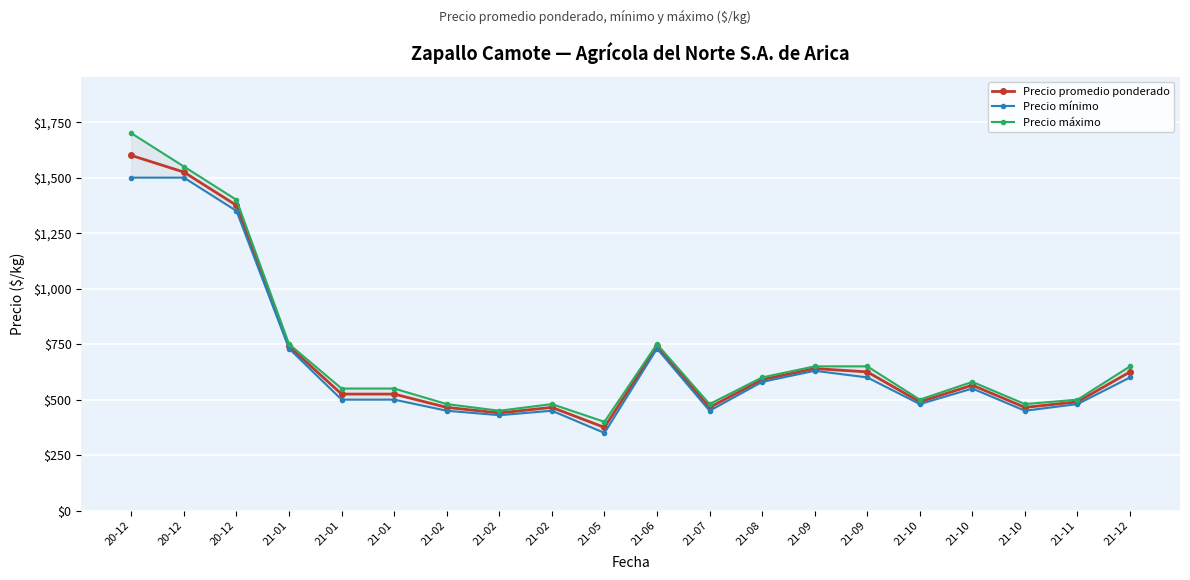

Which label corresponds to the largest value in the chart?

20-12